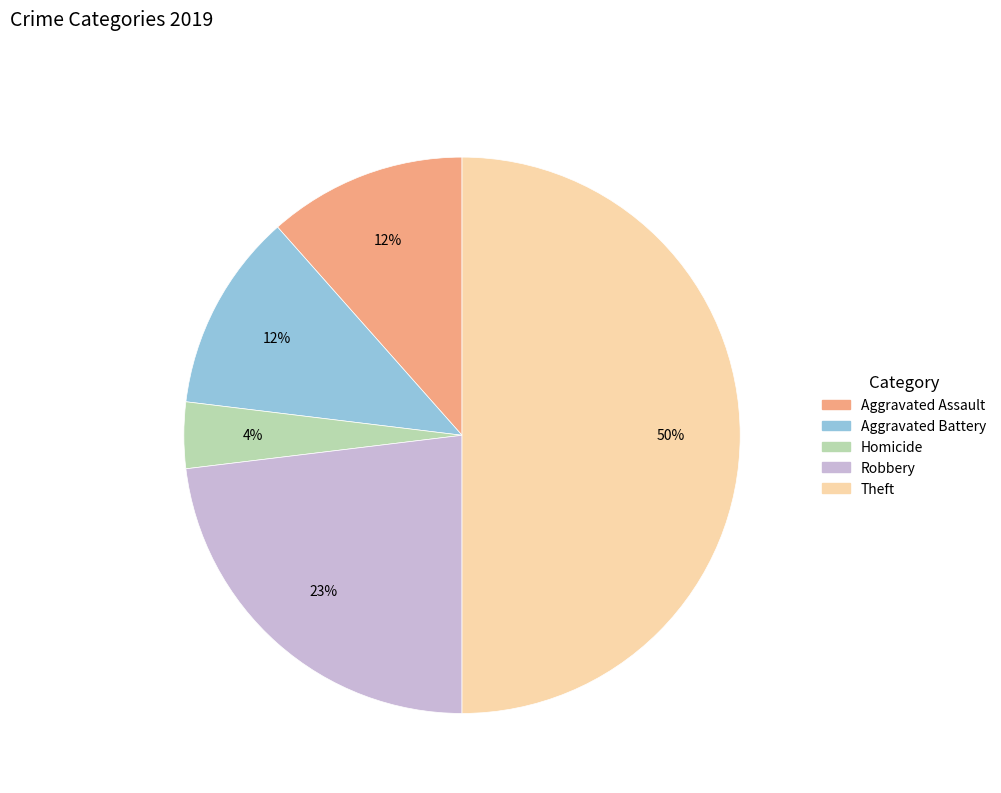

To the nearest percent, what is the difference between the largest and smallest slice percentages?

46%